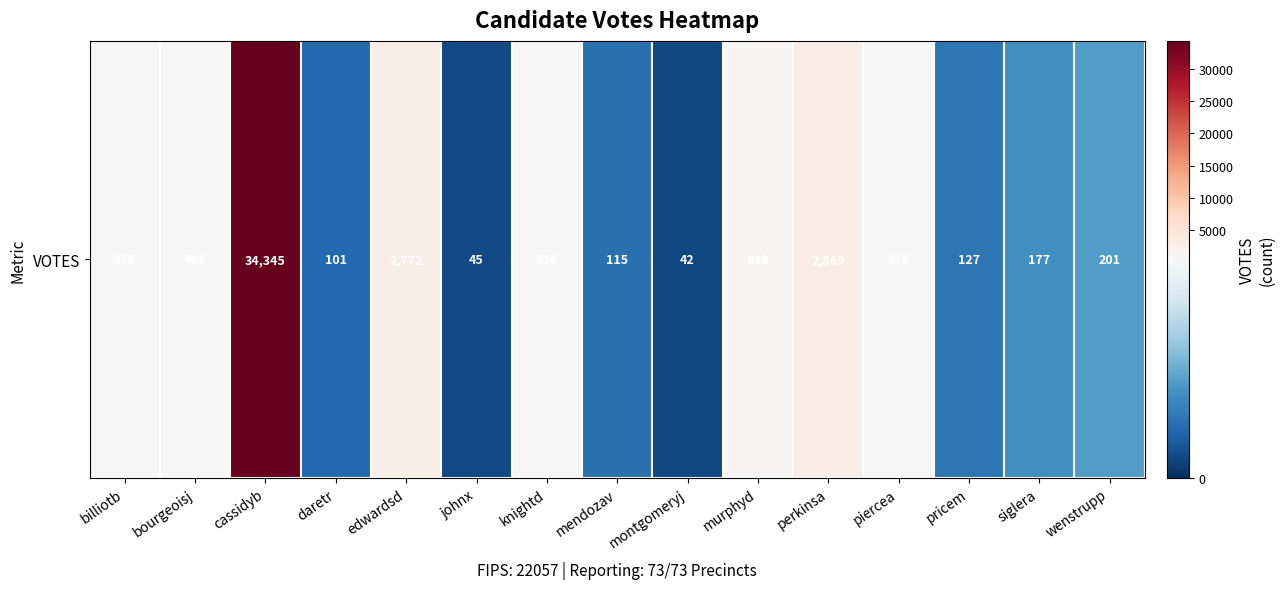

What is the average value?

2913